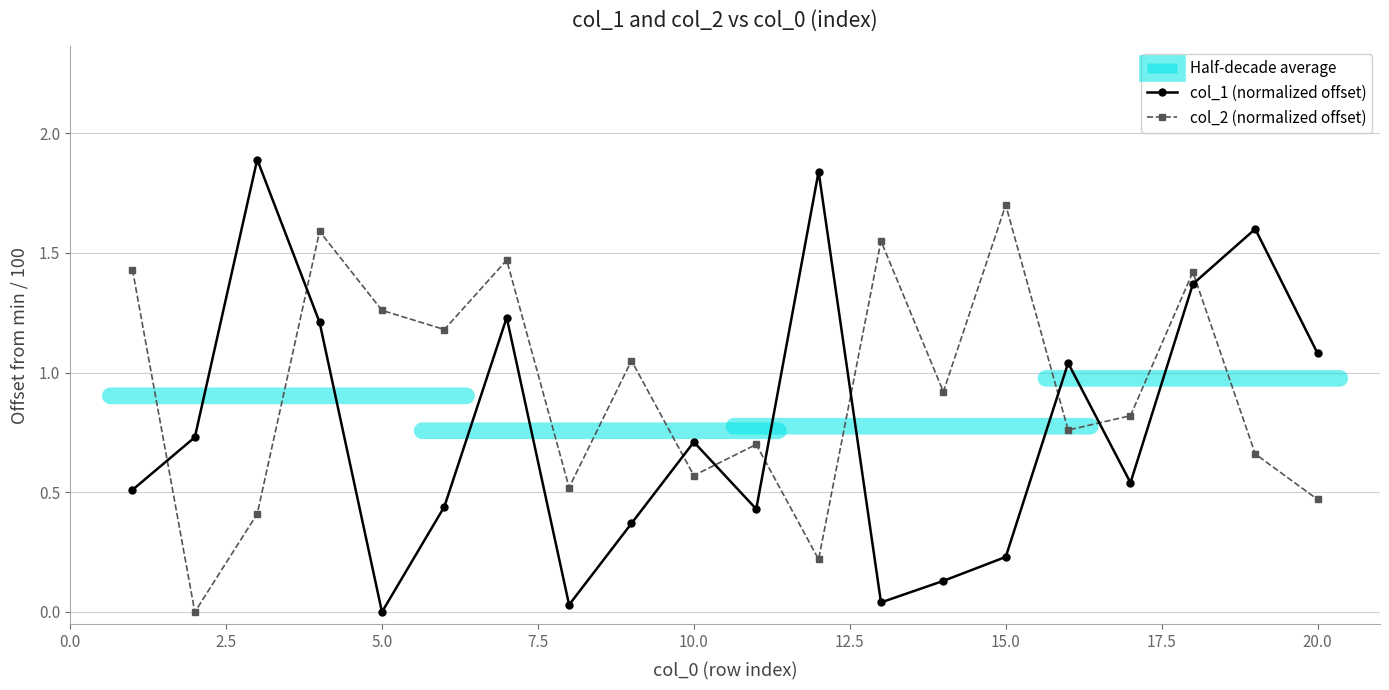

What is the value of the col_1 (normalized offset) point at the 3rd from the left?

1.9